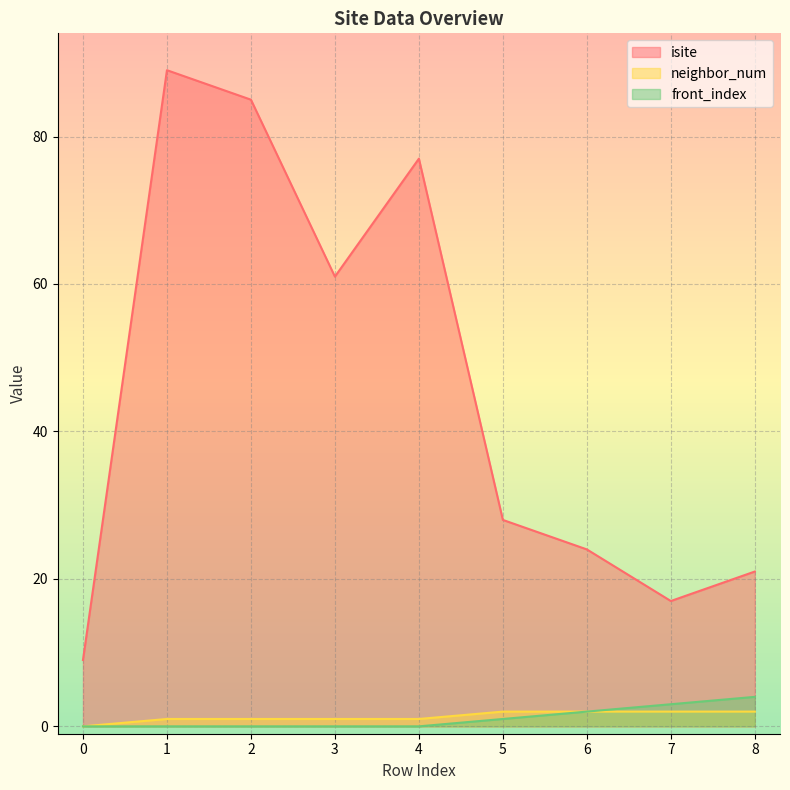

What are all the series names shown in the legend?

isite, neighbor_num, front_index